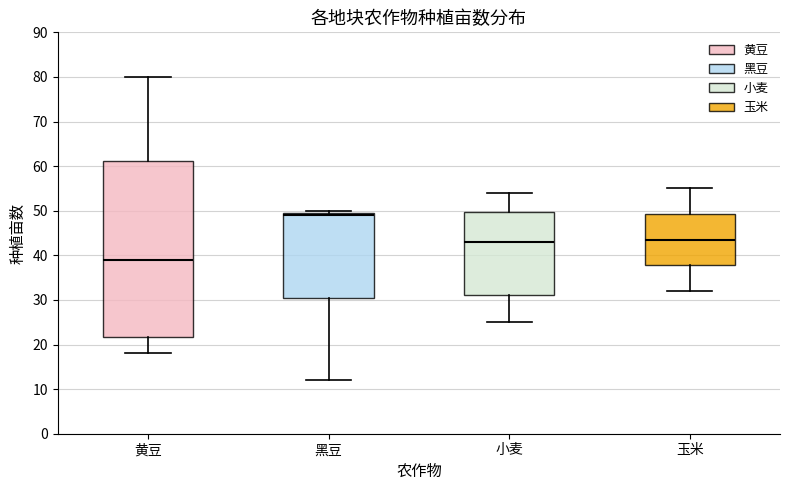

Reading left to right, read every box against the y-axis: the position of its median line, the range the box covers, and the ends of its whiskers. The values are not printed on the chart, so give them approximately, as read against the axis.

黄豆: median 39, box 22 to 61, whiskers 18 to 80
黑豆: median 49, box 31 to 50, whiskers 12 to 50 (just above the box's upper edge)
小麦: median 43, box 31 to 50, whiskers 25 to 54
玉米: median 44, box 38 to 49, whiskers 32 to 55